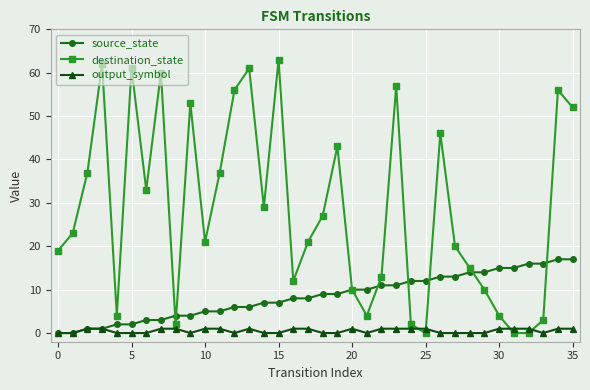

Which series has the widest spread of values?

destination_state